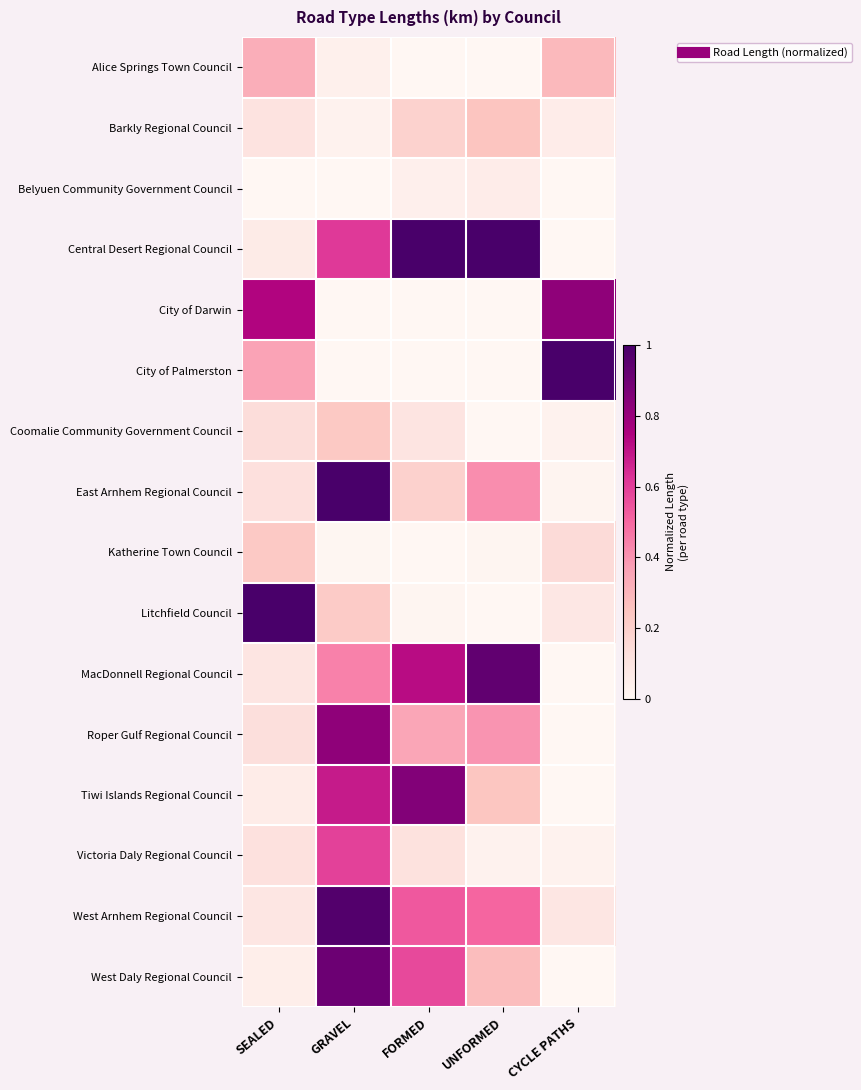

Which series changed the most between GRAVEL and UNFORMED?

West Daly Regional Council